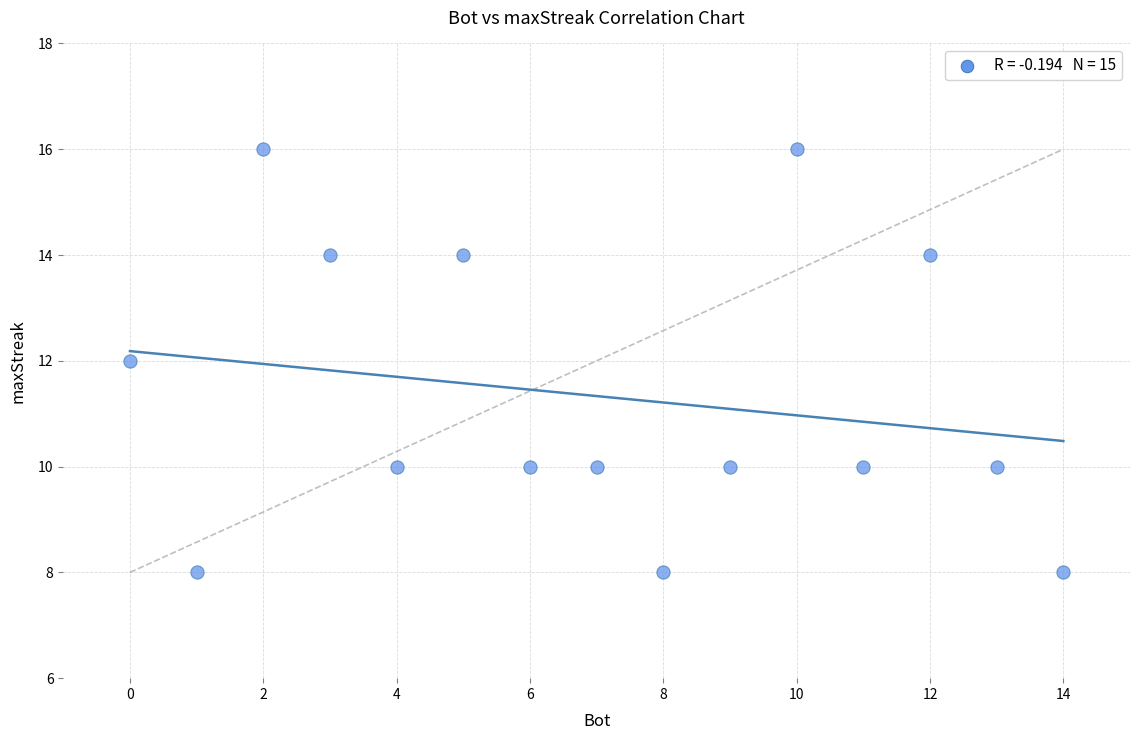

What is the range of Y values (max minus min)?

8